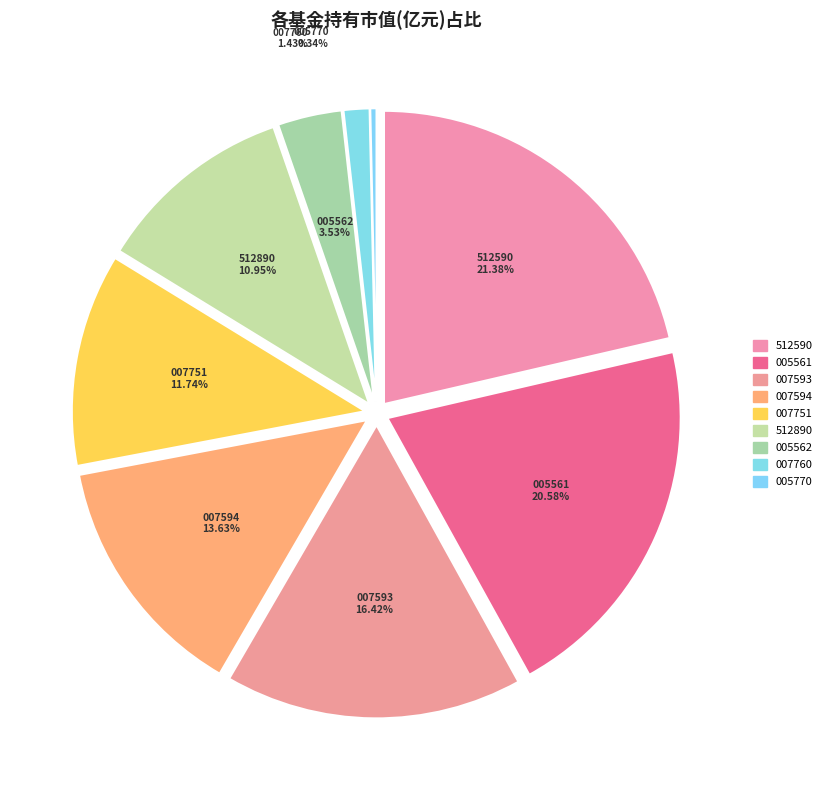

How many slices are in this pie chart?

9